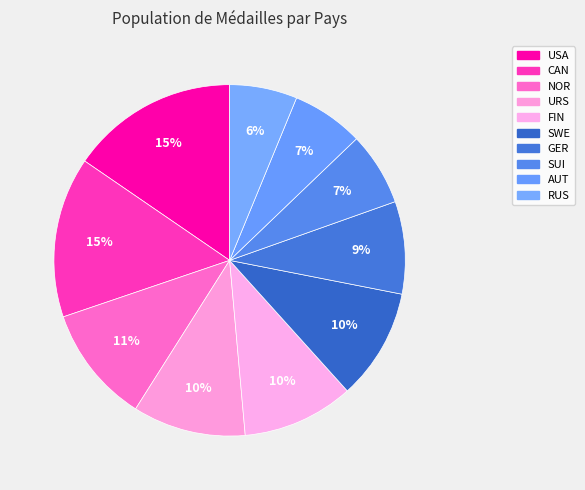

Count the number of slices in the pie.

10